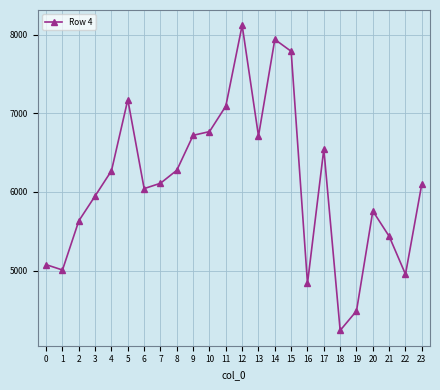

What is the maximum value shown in the chart?

8118